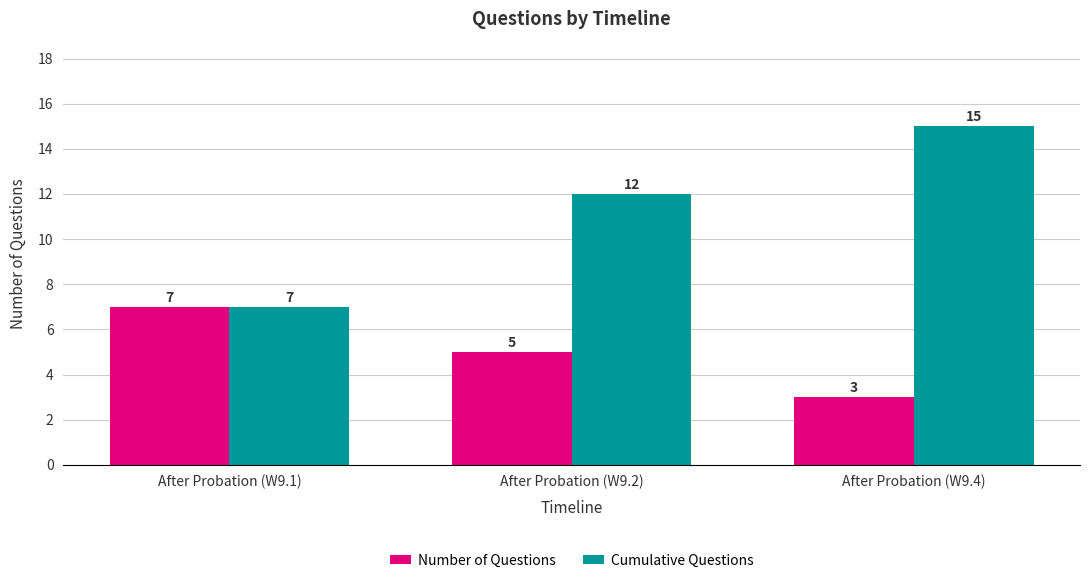

Read the Number of Questions value at After Probation (W9.1).

7